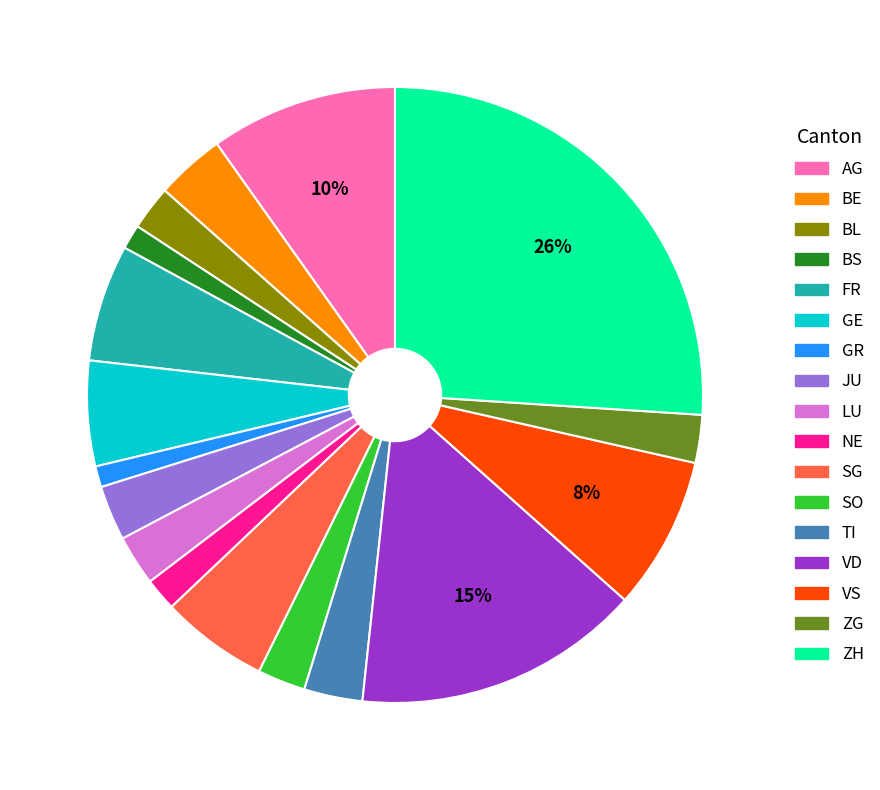

Is JU the majority of the pie?

No